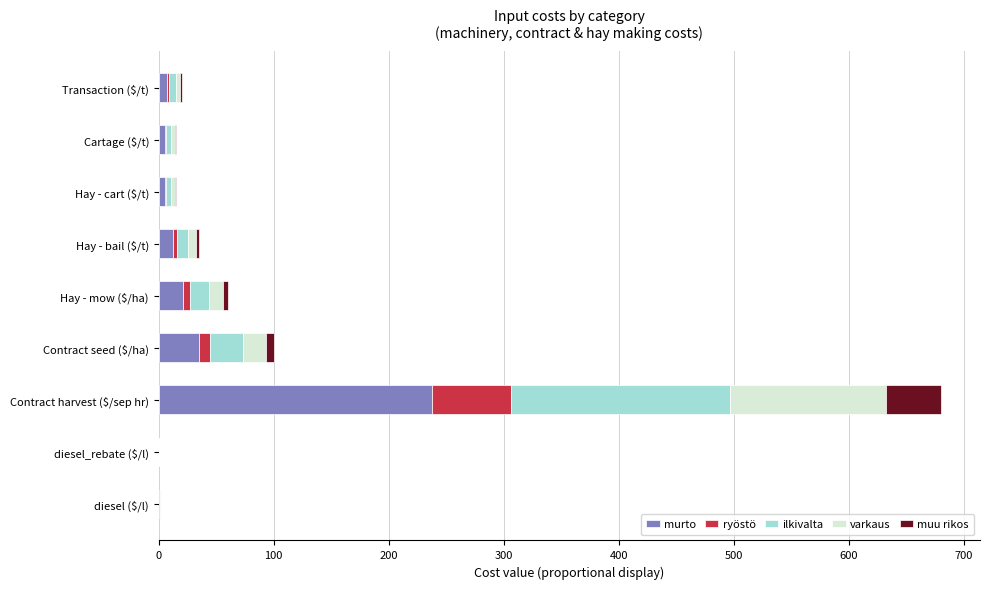

At which category is the sum across all series the highest?

Contract harvest ($/sep hr)